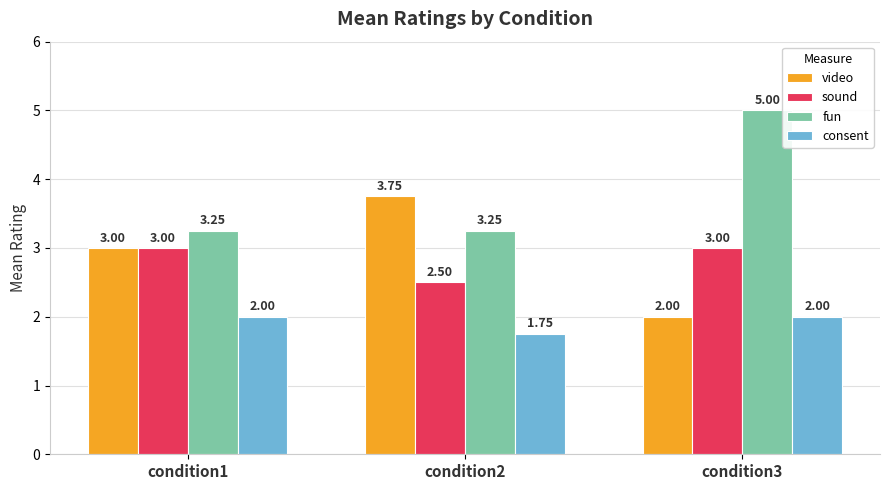

What is the value of the sound bar at the 1st from the left?

3.0